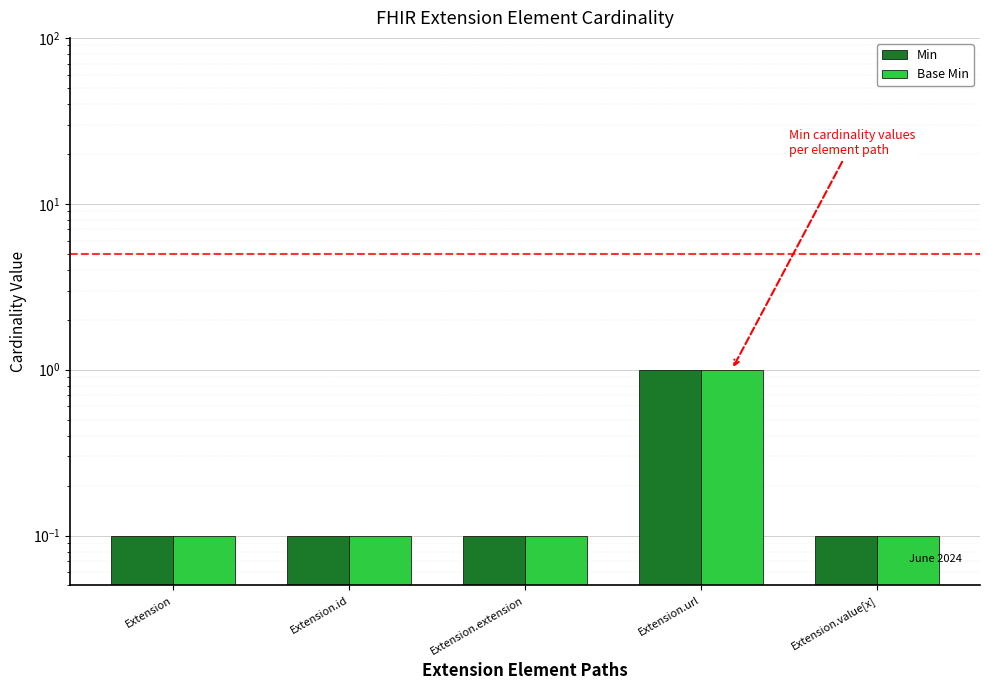

Reading right to left, transcribe all the data shown in this chart.

Min: 0.1	1.0	0.1	0.1	0.1
Base Min: 0.1	1.0	0.1	0.1	0.1